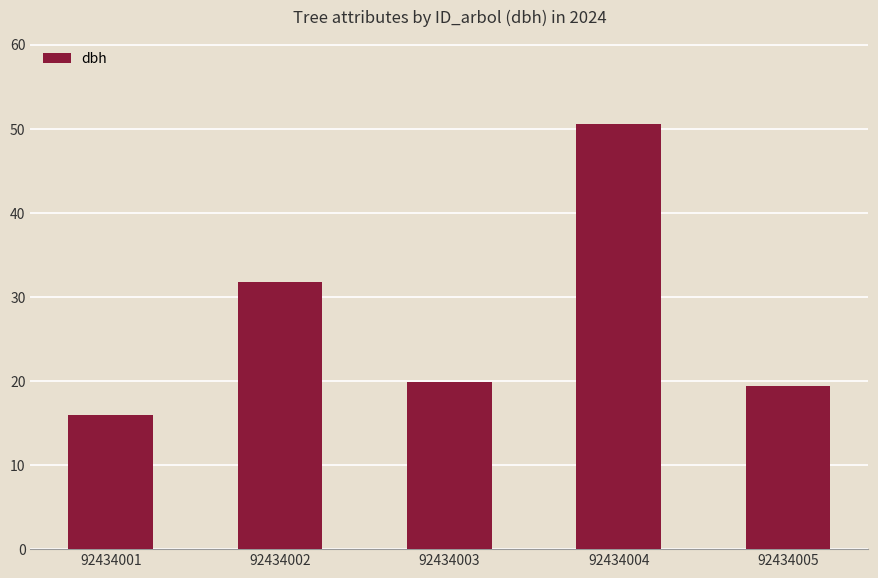

Which label corresponds to the largest value in the chart?

92434004